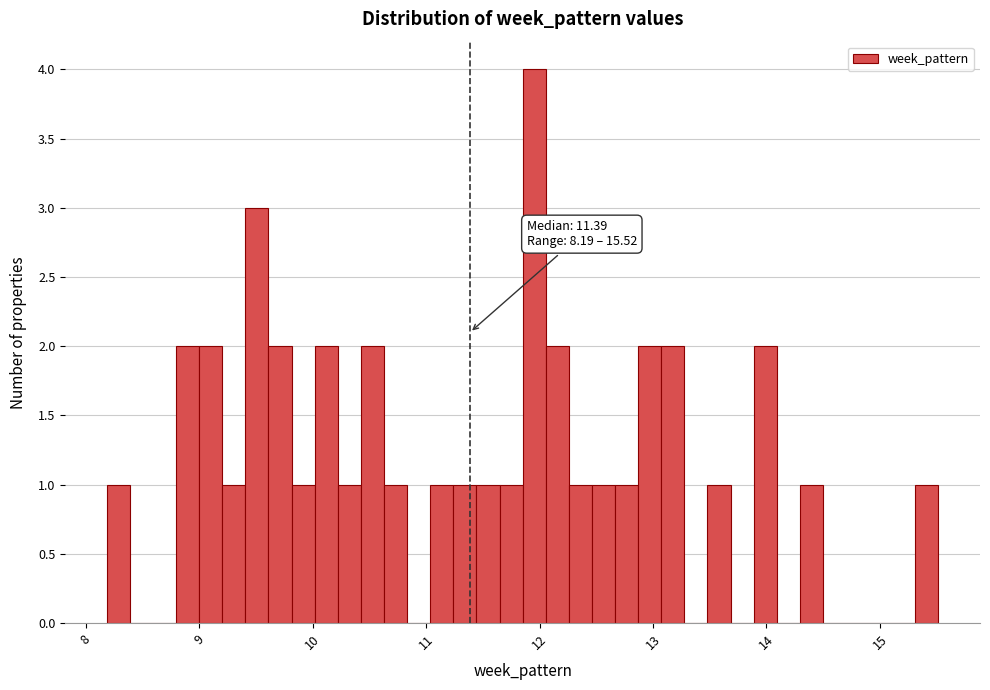

Around what value on the x-axis is the tallest bar? Give the approximate position of its centre, as read against the axis.

12.0